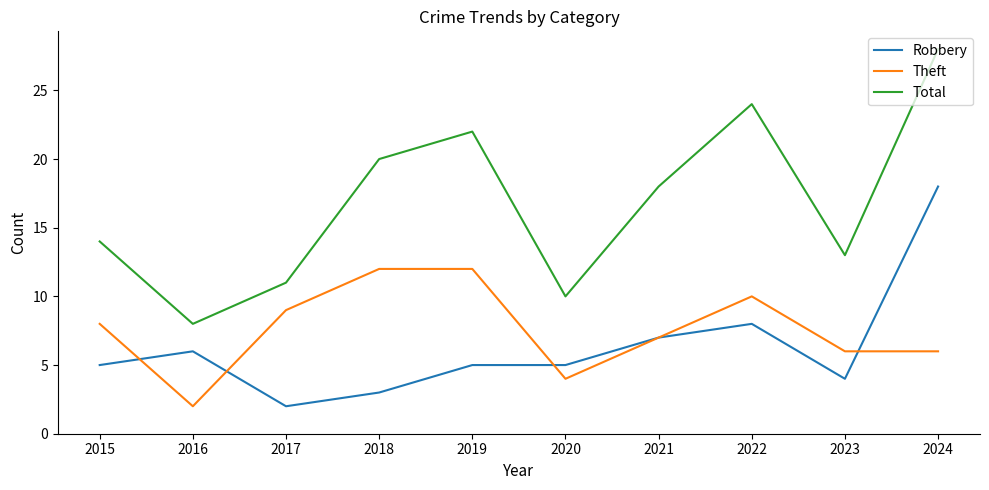

At which category does the chart reach its peak across all series?

2024